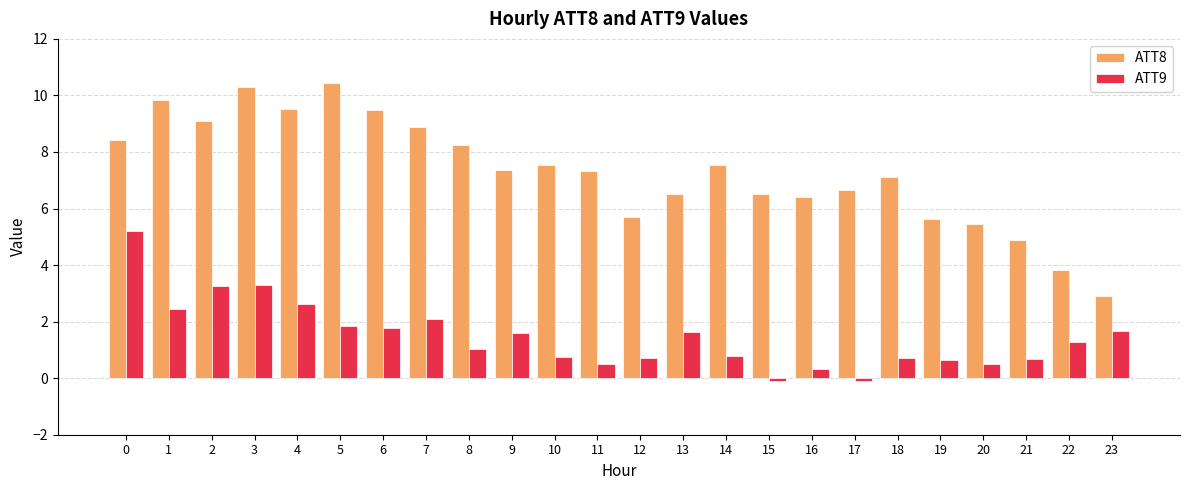

Rank the series by their average value, from lowest to highest.

ATT9, ATT8